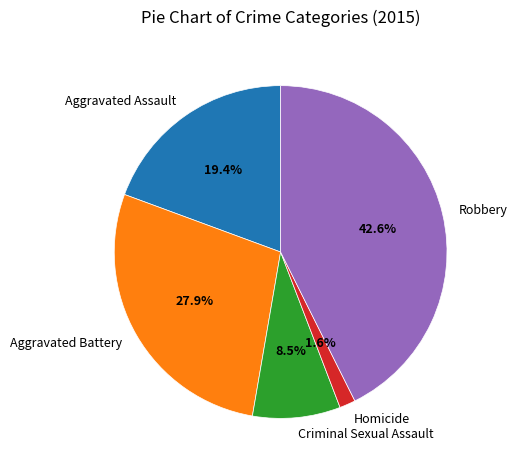

Approximately how many times larger is the value at Aggravated Battery compared to Criminal Sexual Assault?

3.3